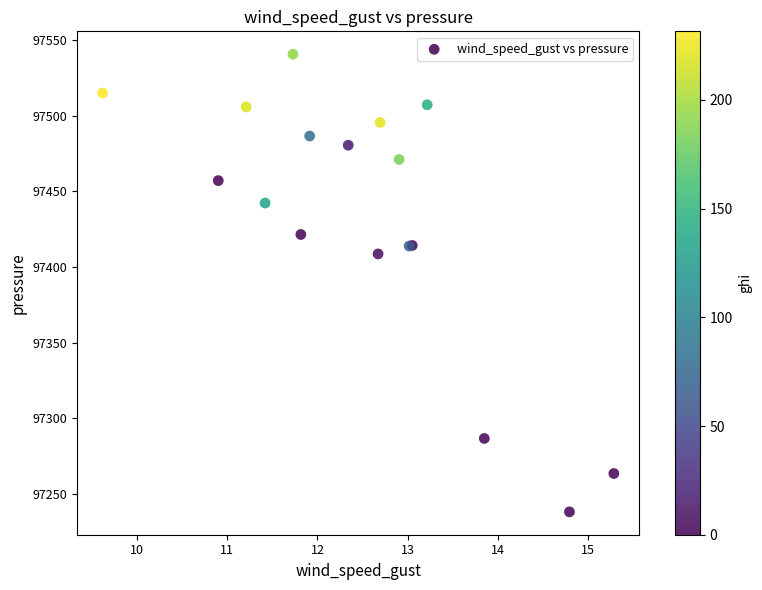

What Y value in the scatter plot is closest to 97389?

97408.7